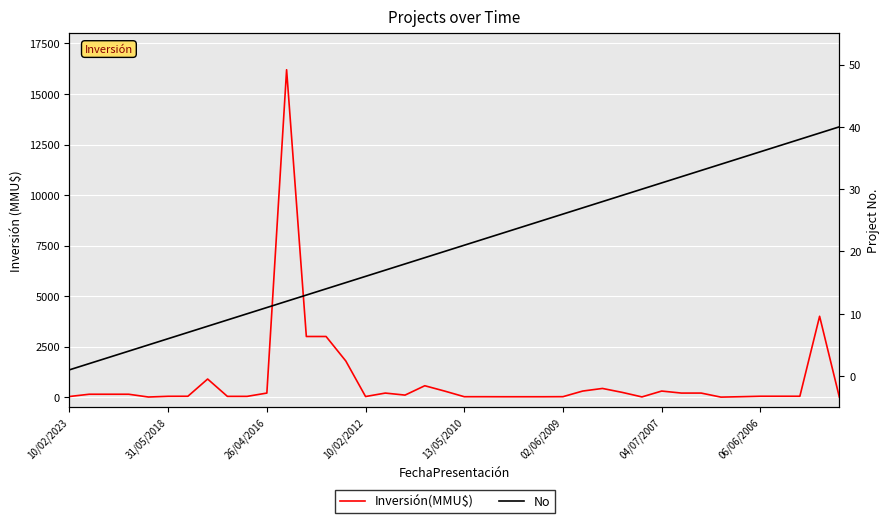

In Inversión(MMU$), how many points are higher than both neighbors (excluding endpoints)?

7